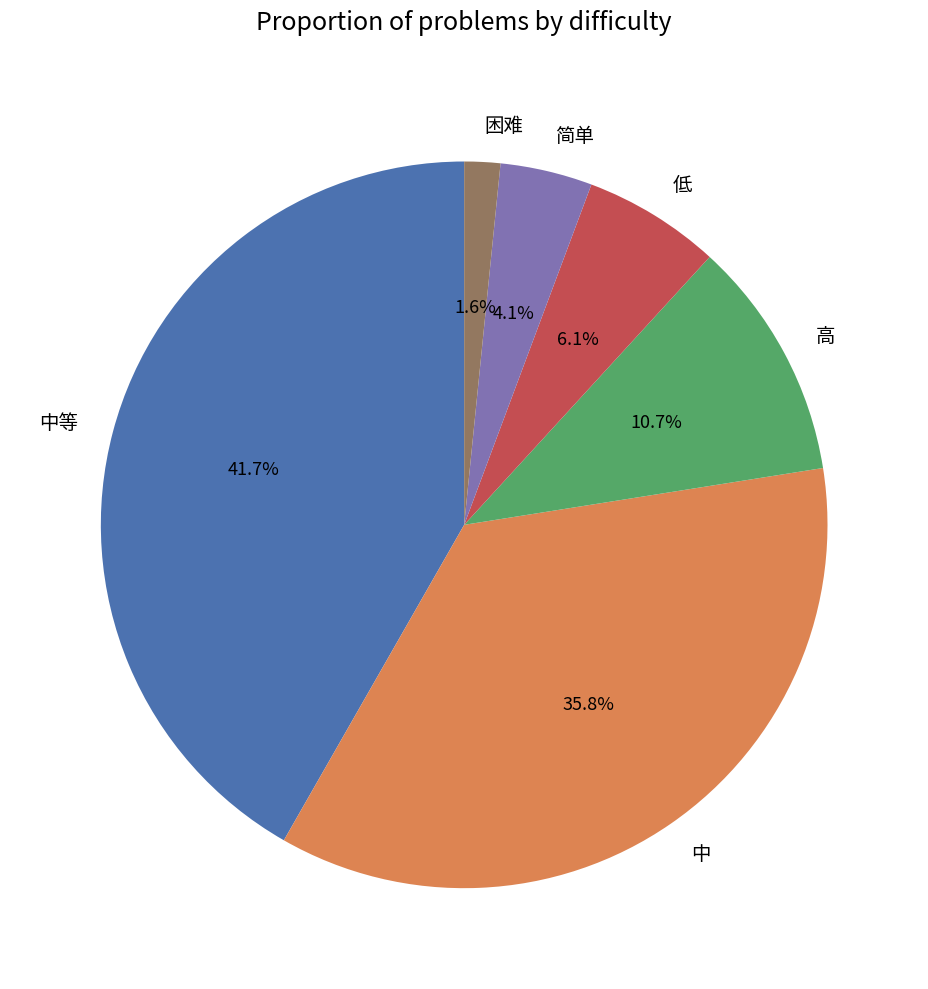

Is 中 the majority of the pie?

No